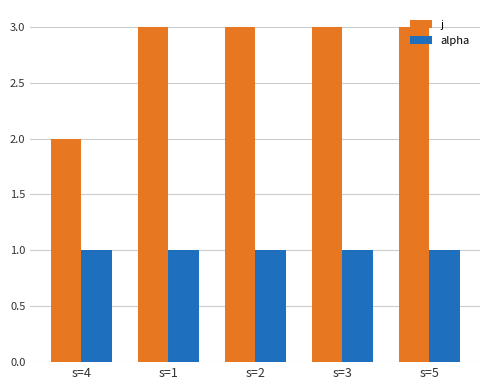

What is the total value across all series at s=2?

4